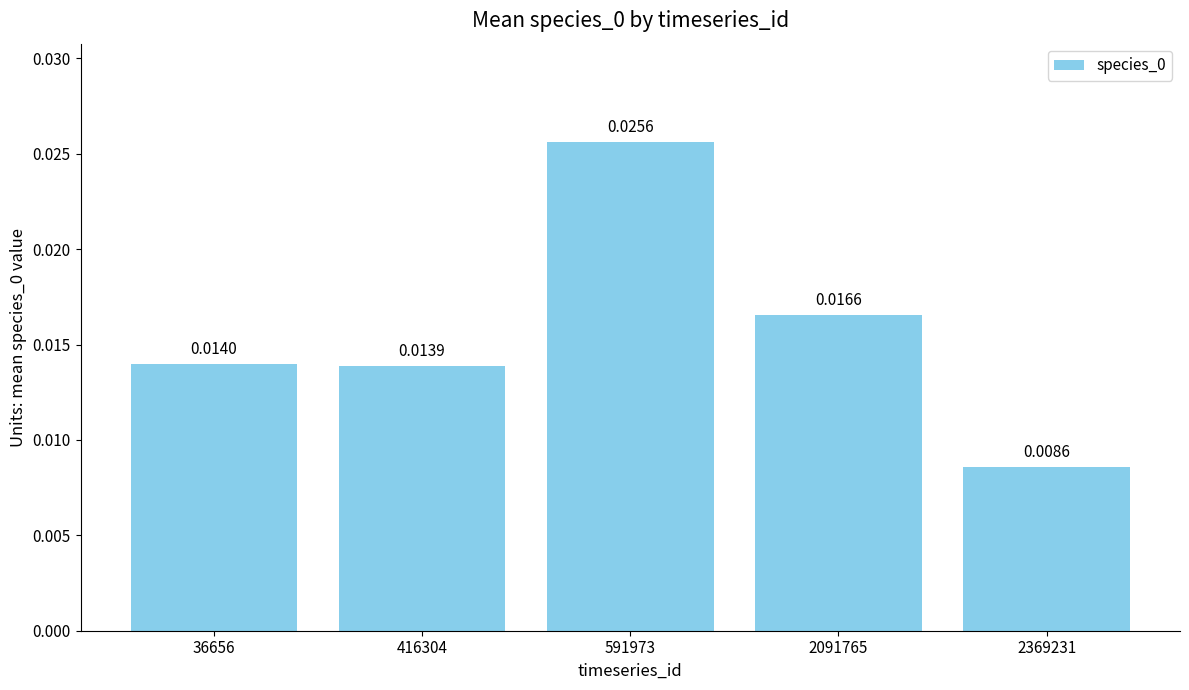

At which category does the chart reach its minimum across all series?

2369231